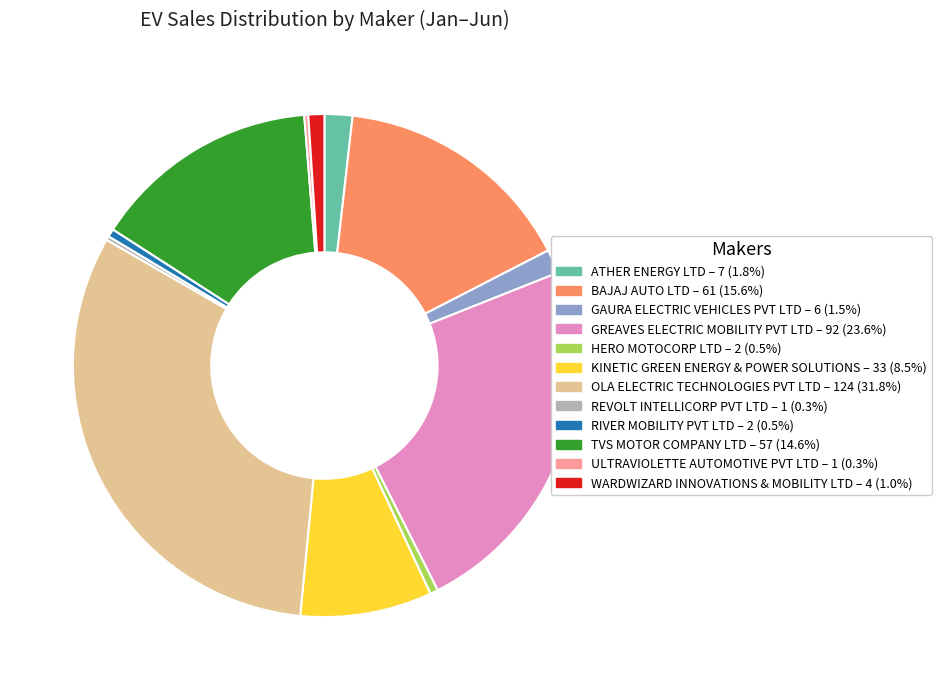

Which category has the biggest portion of the pie?

OLA ELECTRIC TECHNOLOGIES PVT LTD